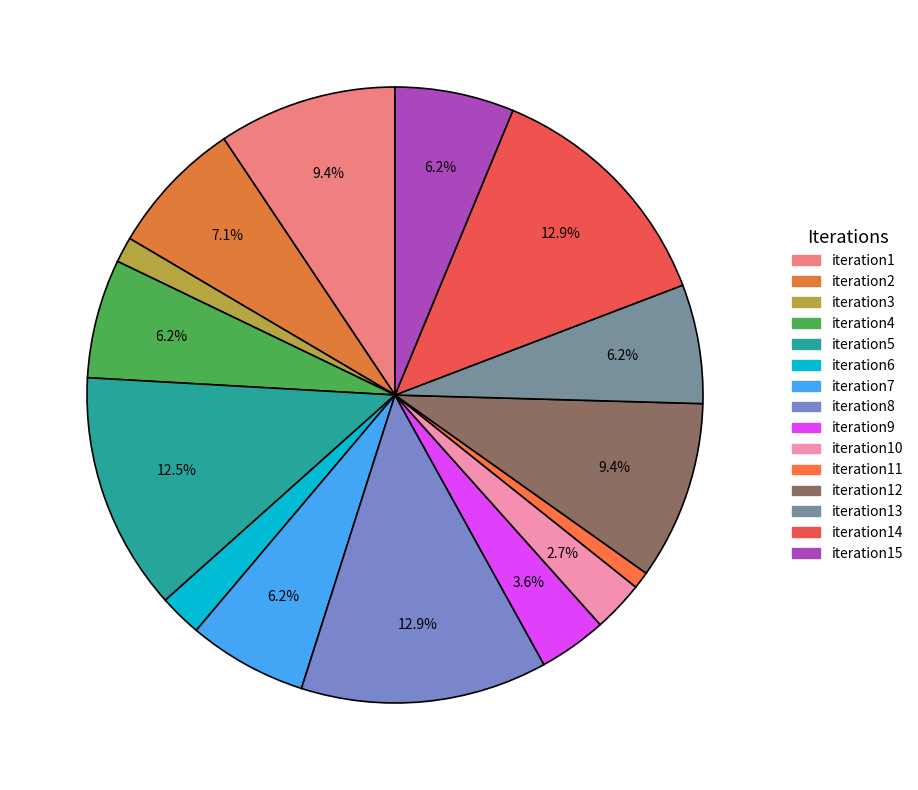

What is the smallest slice in the pie chart?

iteration11